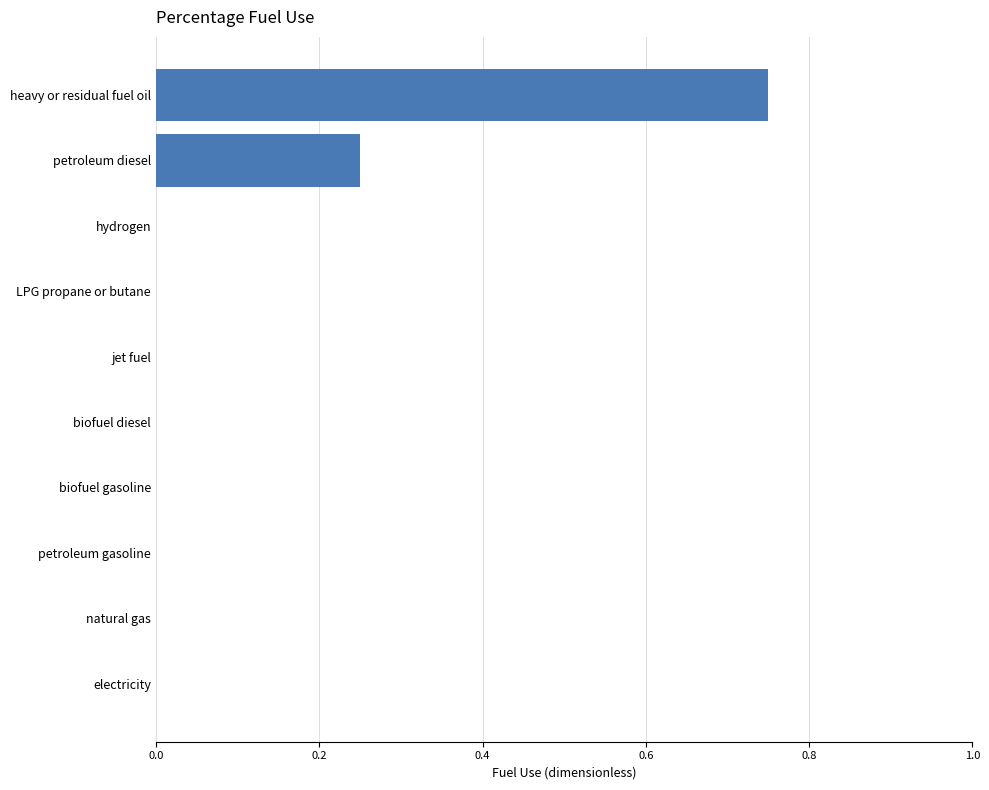

True or false: the data shows 0.0 at electricity.

True